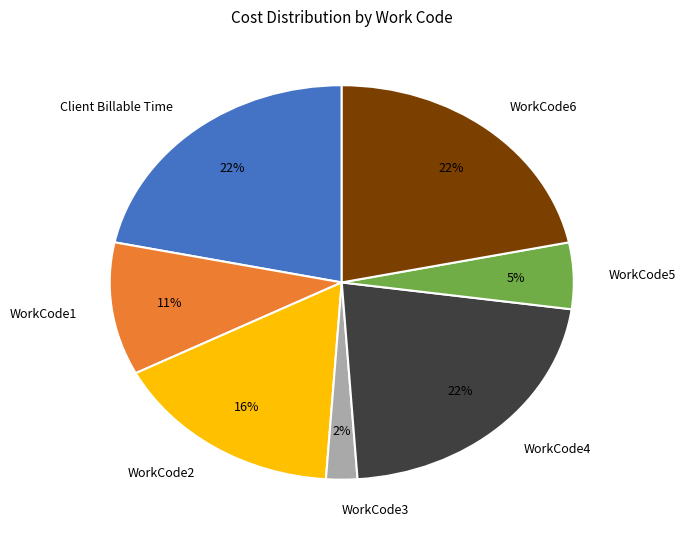

Do WorkCode6 and WorkCode1 together represent more than half of the pie?

No